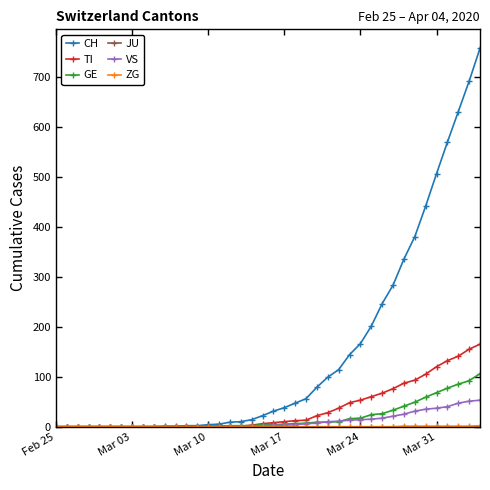

At how many categories does at least one series exceed 343?

7